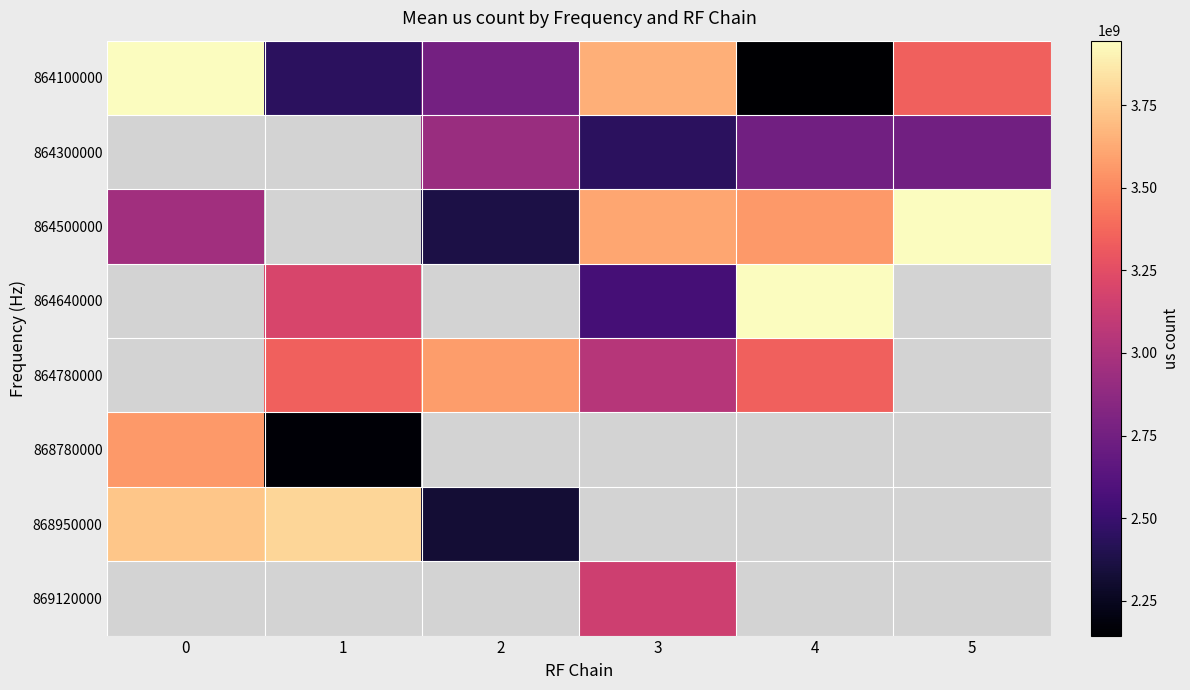

What is the sum of the 868950000 values at 1 and 2?

6117483720